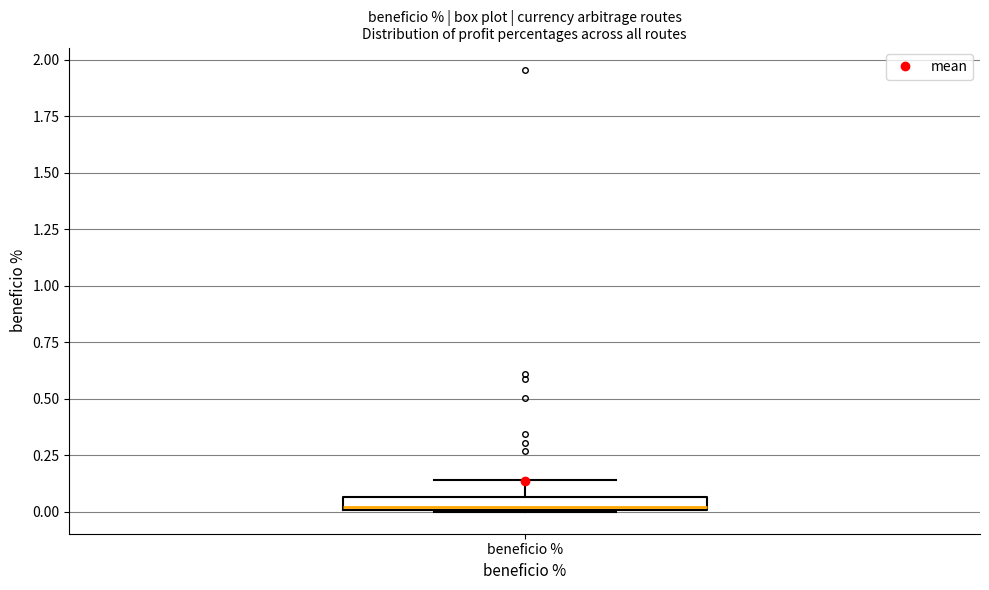

Where is the lower edge of the box for beneficio % on the y-axis? The values are not printed on the chart, so give them approximately, as read against the axis.

0.00